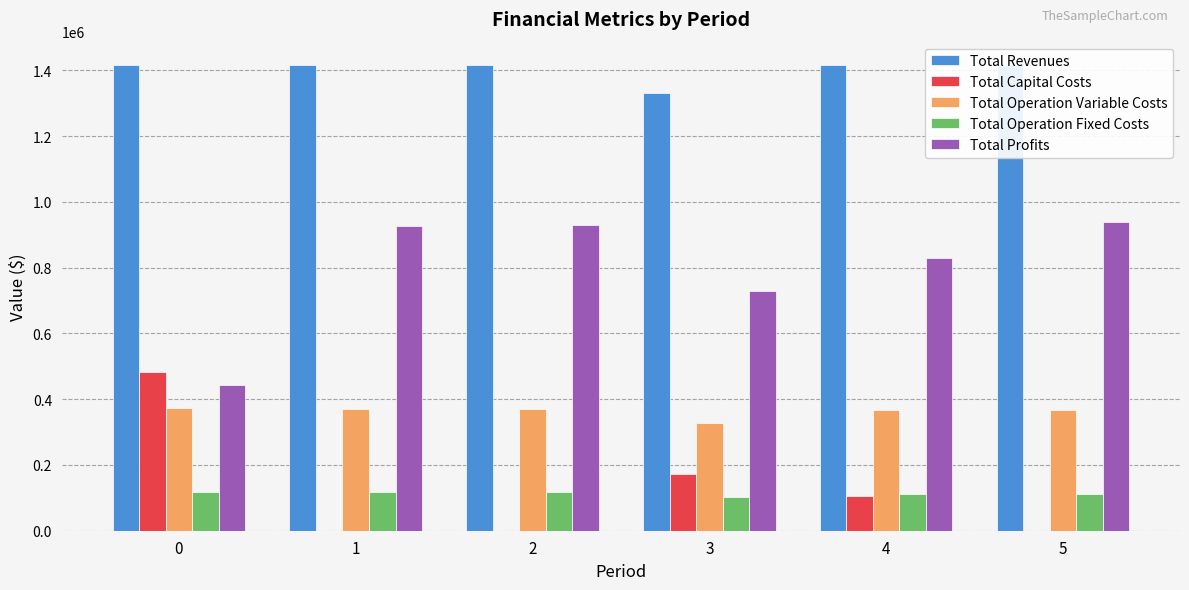

What is the greatest value displayed?

1416799.2